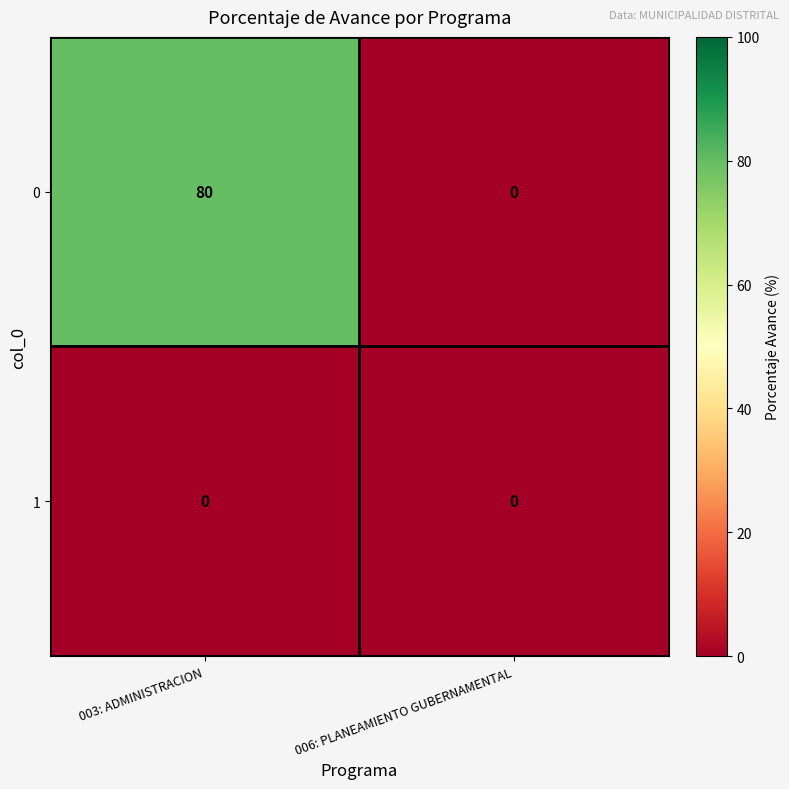

Rank the series by their maximum value, from highest to lowest.

0, 1